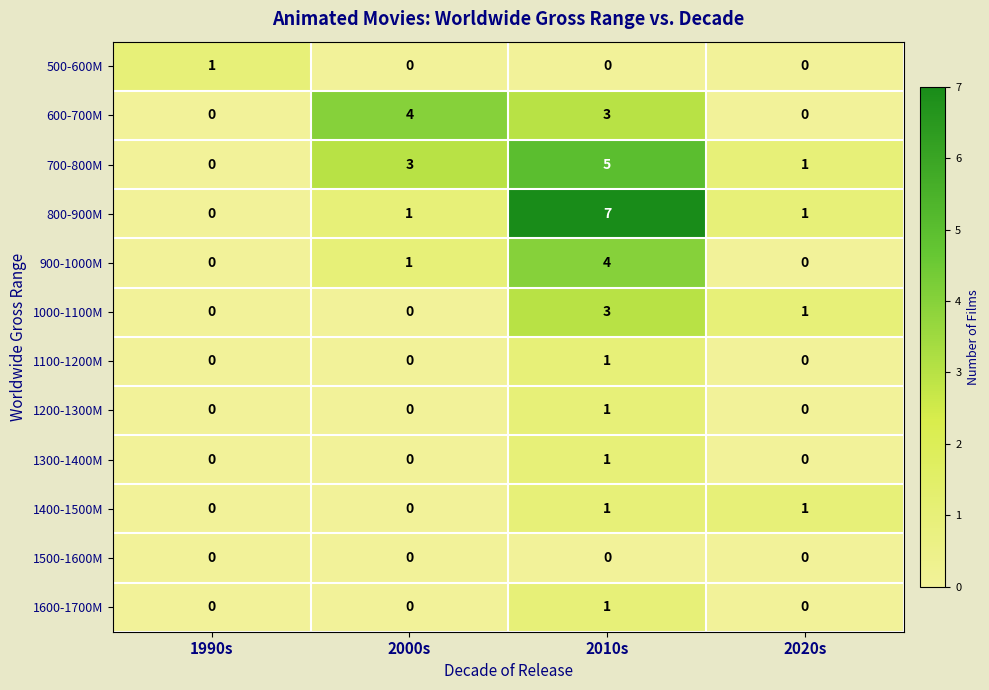

What is the sum of all 700-800M values?

9